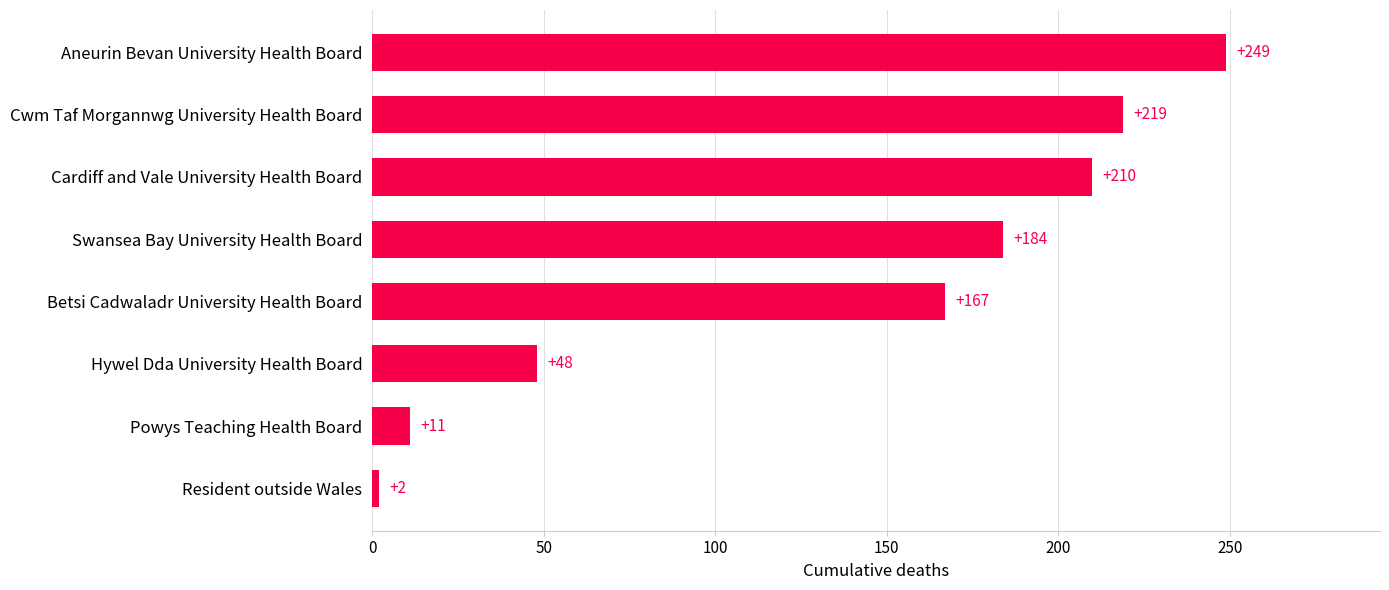

What is the ratio of the value at Cwm Taf Morgannwg University Health Board to the value at Powys Teaching Health Board?

19.9